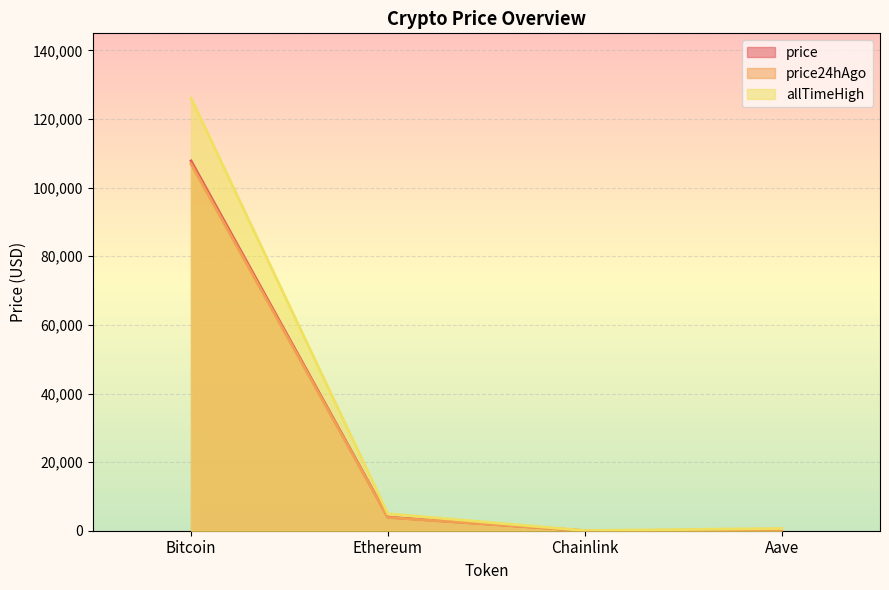

What is the minimum value shown in the chart?

16.7